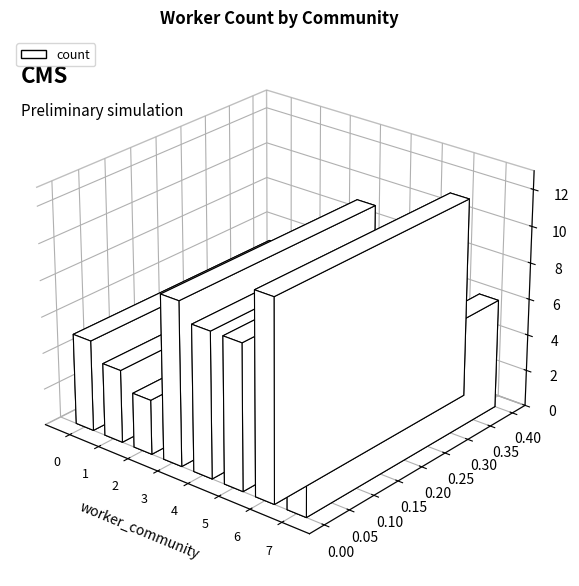

What is the value of the 8th bar from the left?

6